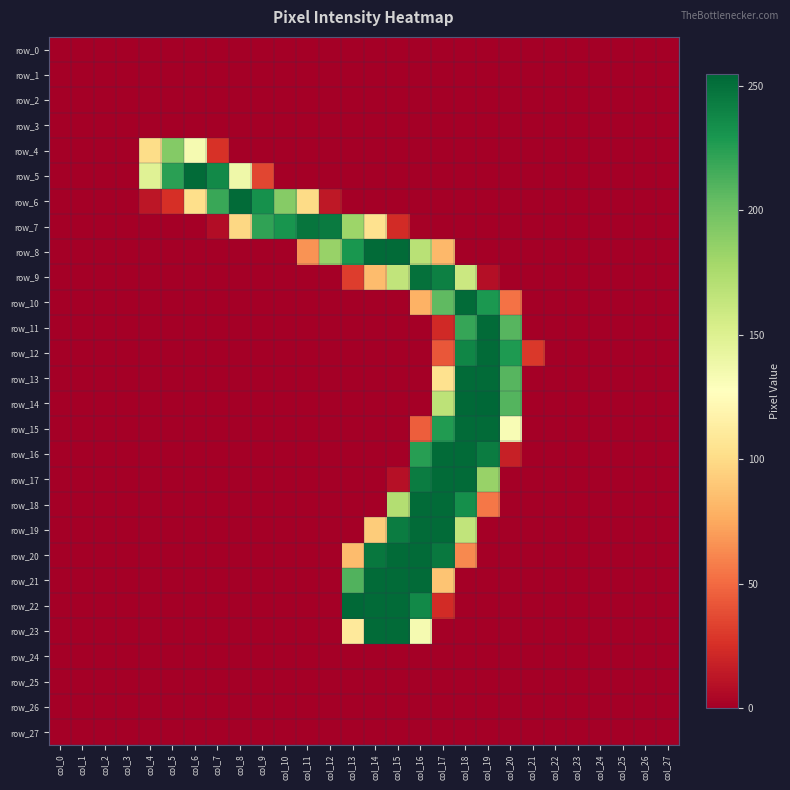

At which category is the sum across all series the highest?

col_18